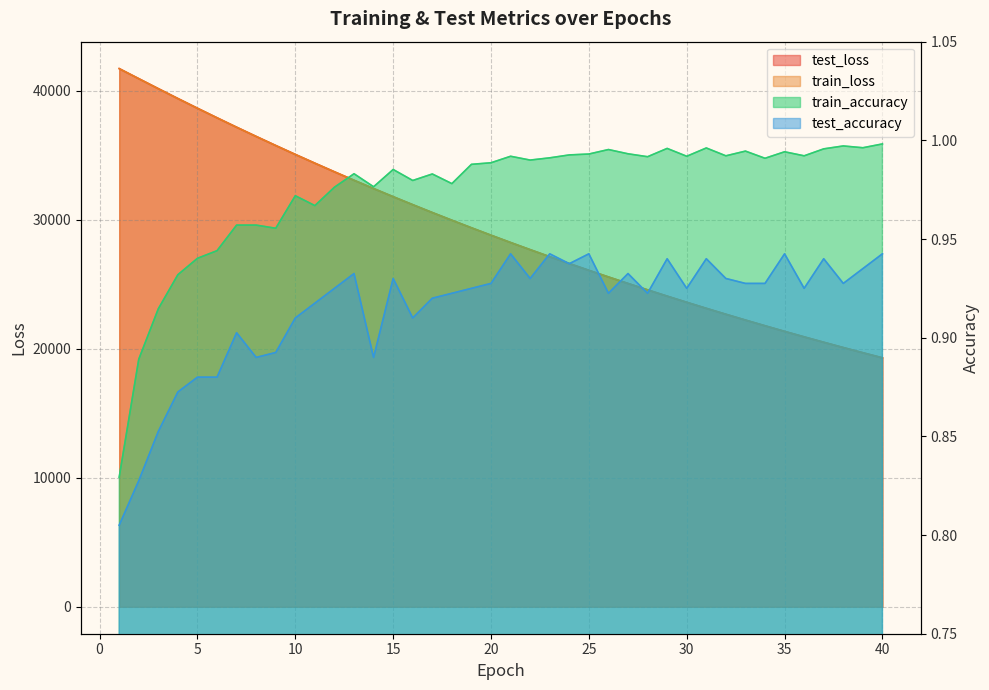

What is the total value across all series at 18?

59917.2